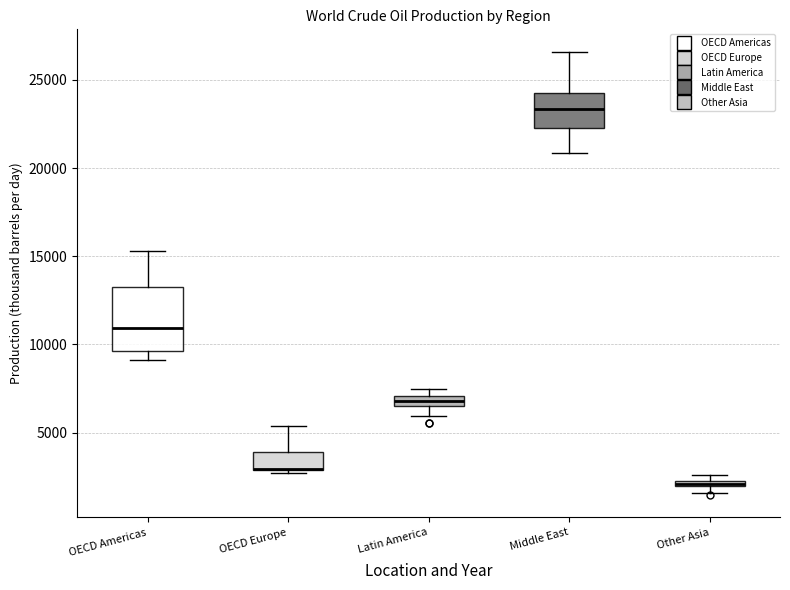

Which box is the tallest, from its lower edge to its upper edge?

OECD Americas